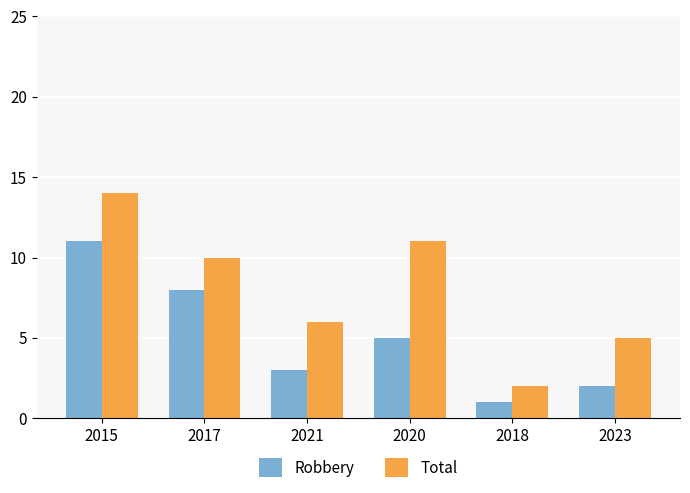

What is the sum of all Total values?

48